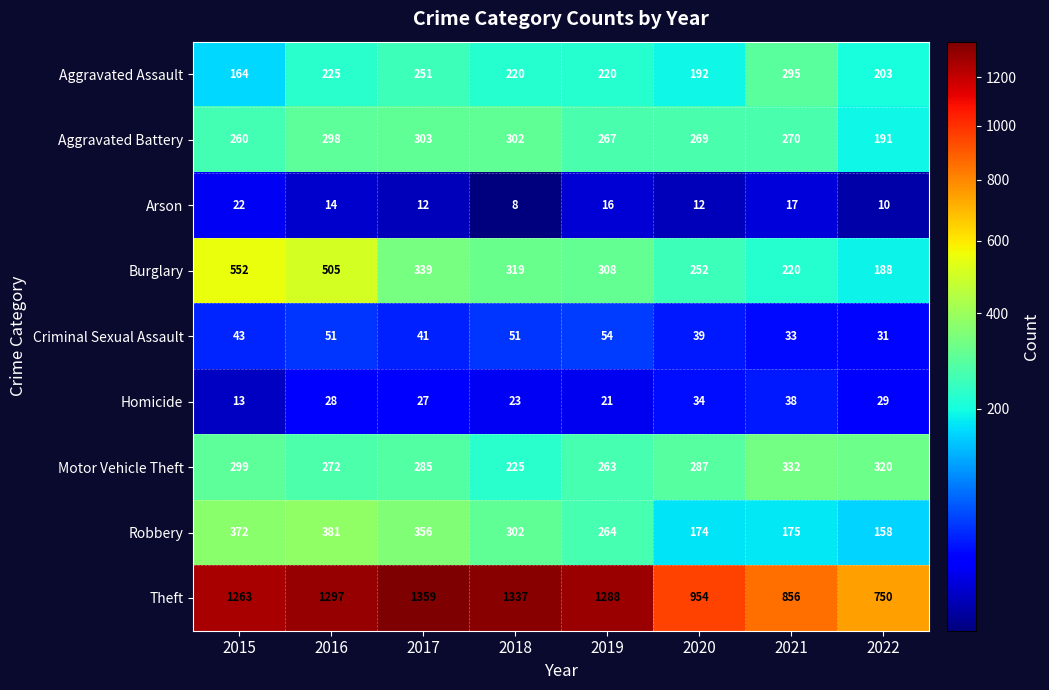

Which series has the largest range (max minus min)?

Theft